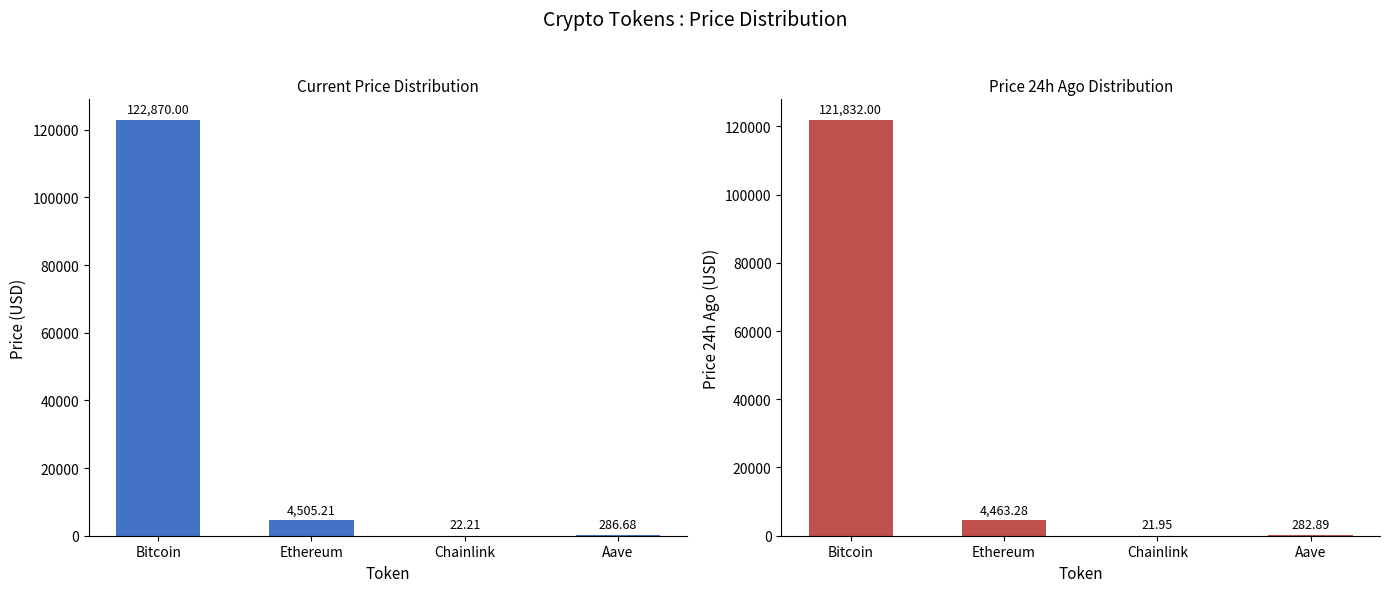

What is the difference between the second highest and minimum values in the price series?

4483.0